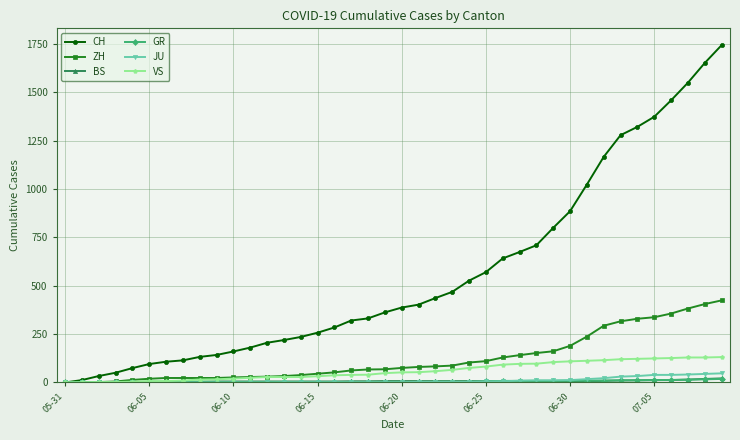

What is the maximum value shown in the chart?

1743